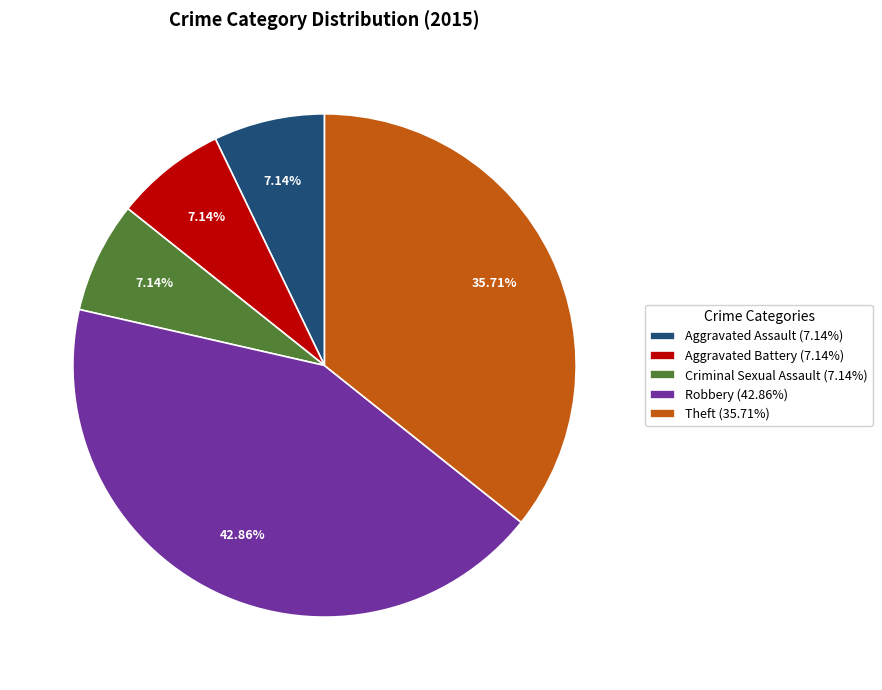

True or false: Theft accounts for 36% of the total.

True